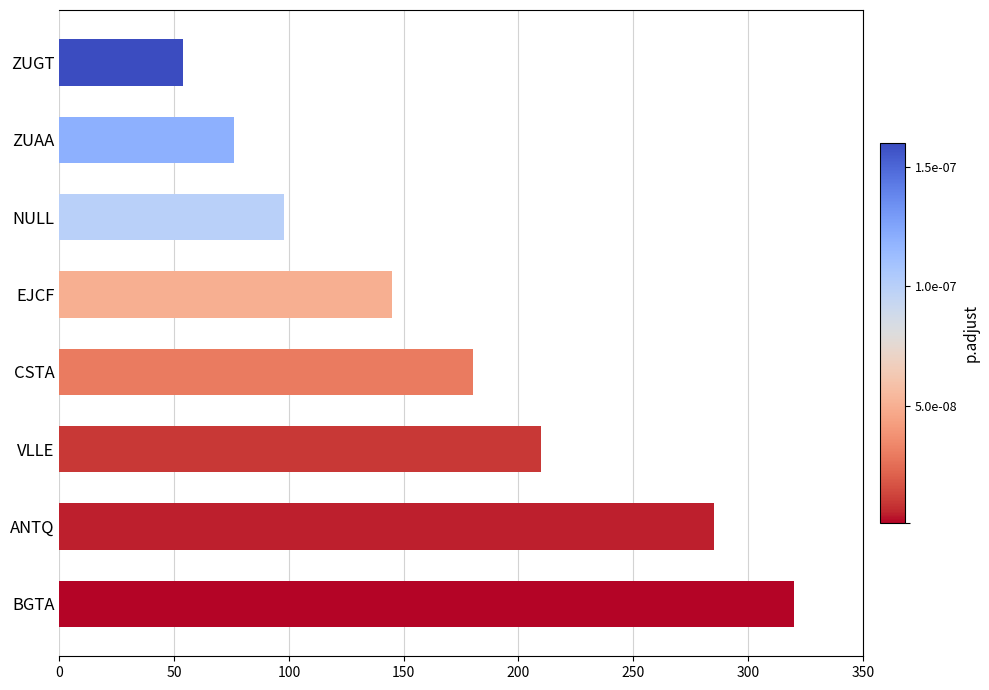

What is the sum of all values?

1368